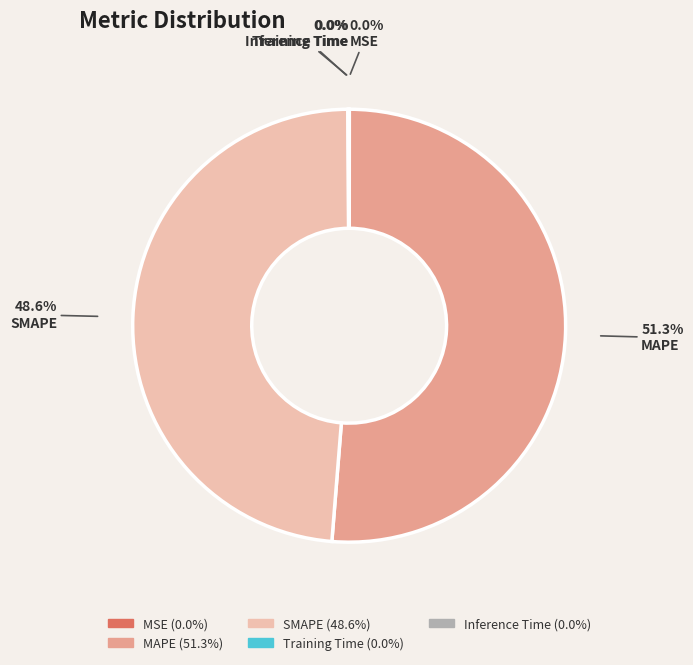

Is MAPE the majority of the pie?

Yes